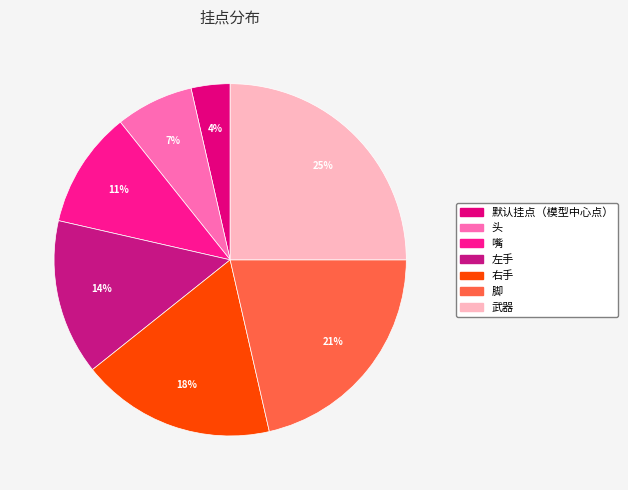

Count the number of slices in the pie.

7